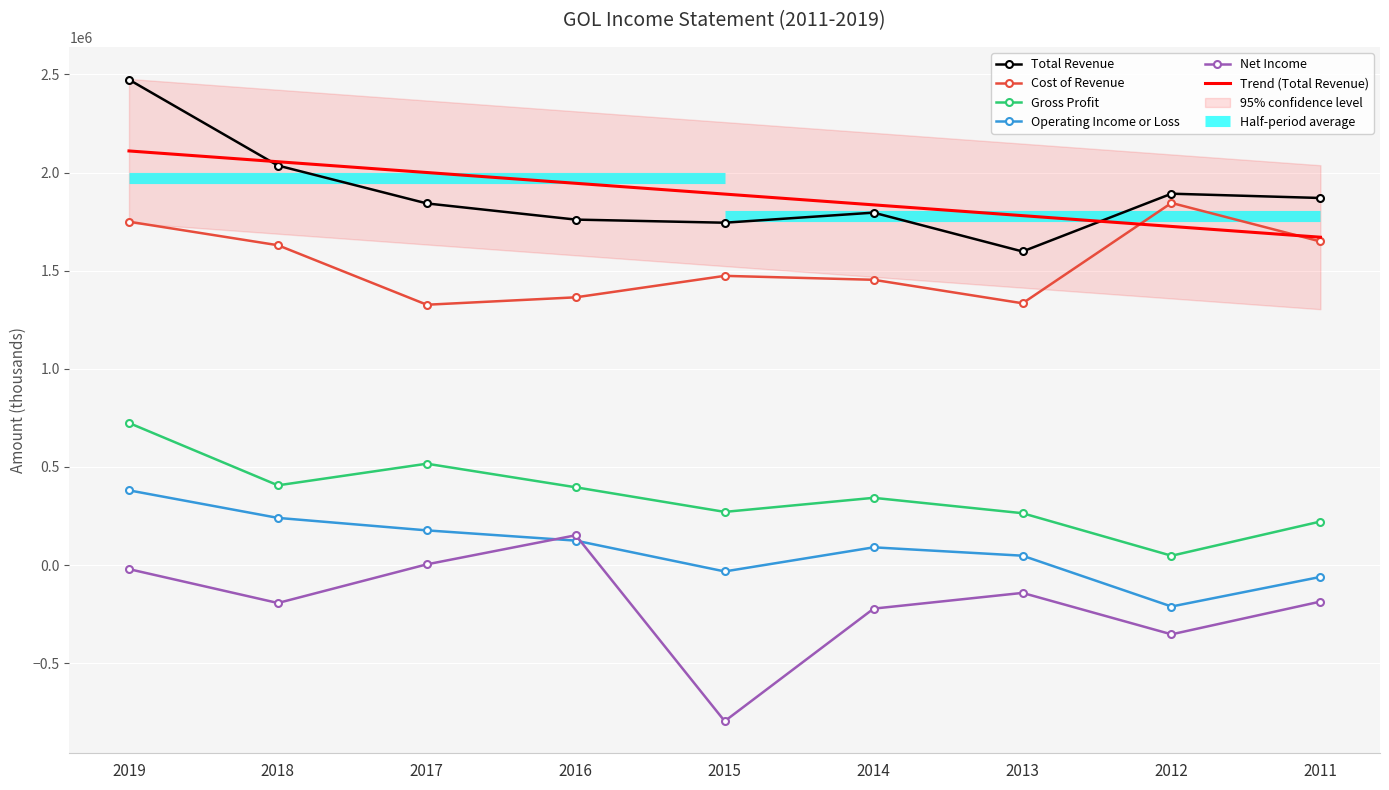

True or false: Cost of Revenue and Gross Profit intersect in this chart.

False